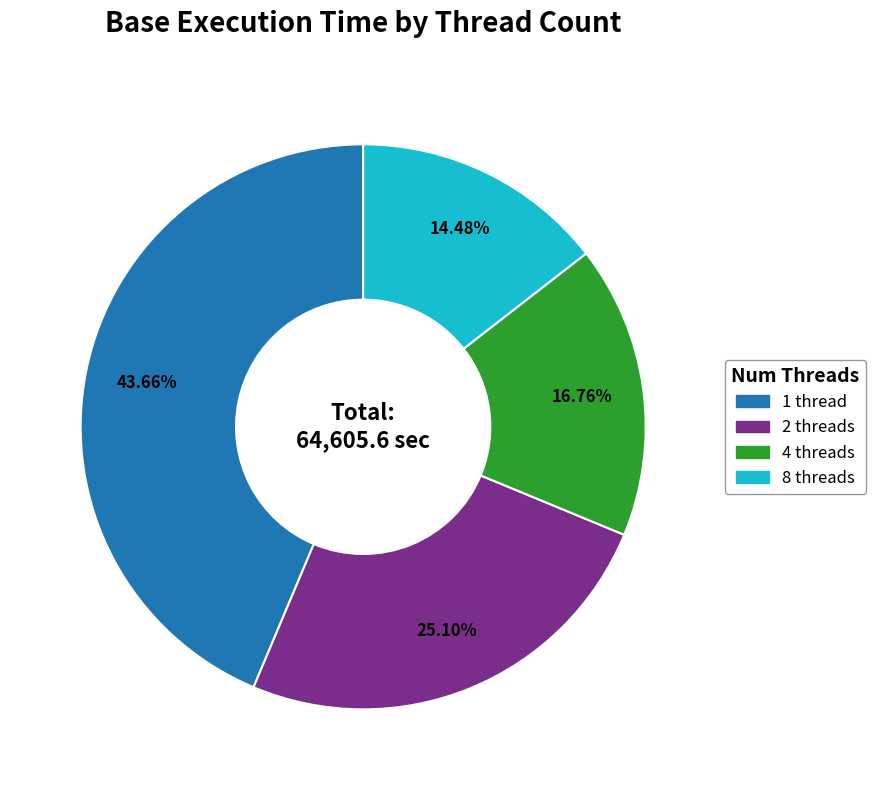

To the nearest percent, what is the combined percentage of 2 and 1?

69%